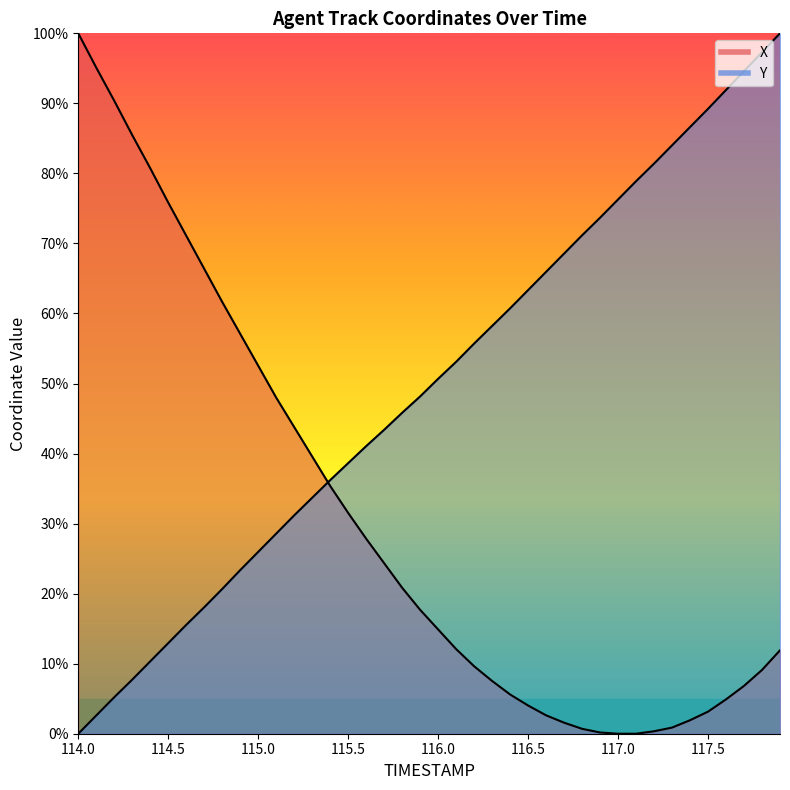

What is the sum of all Y values?

1990.5